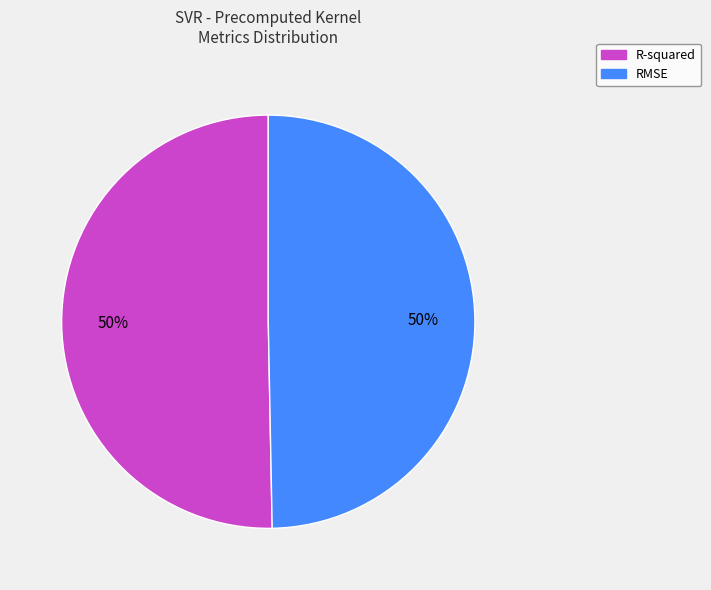

True or false: RMSE accounts for 56% of the total.

False